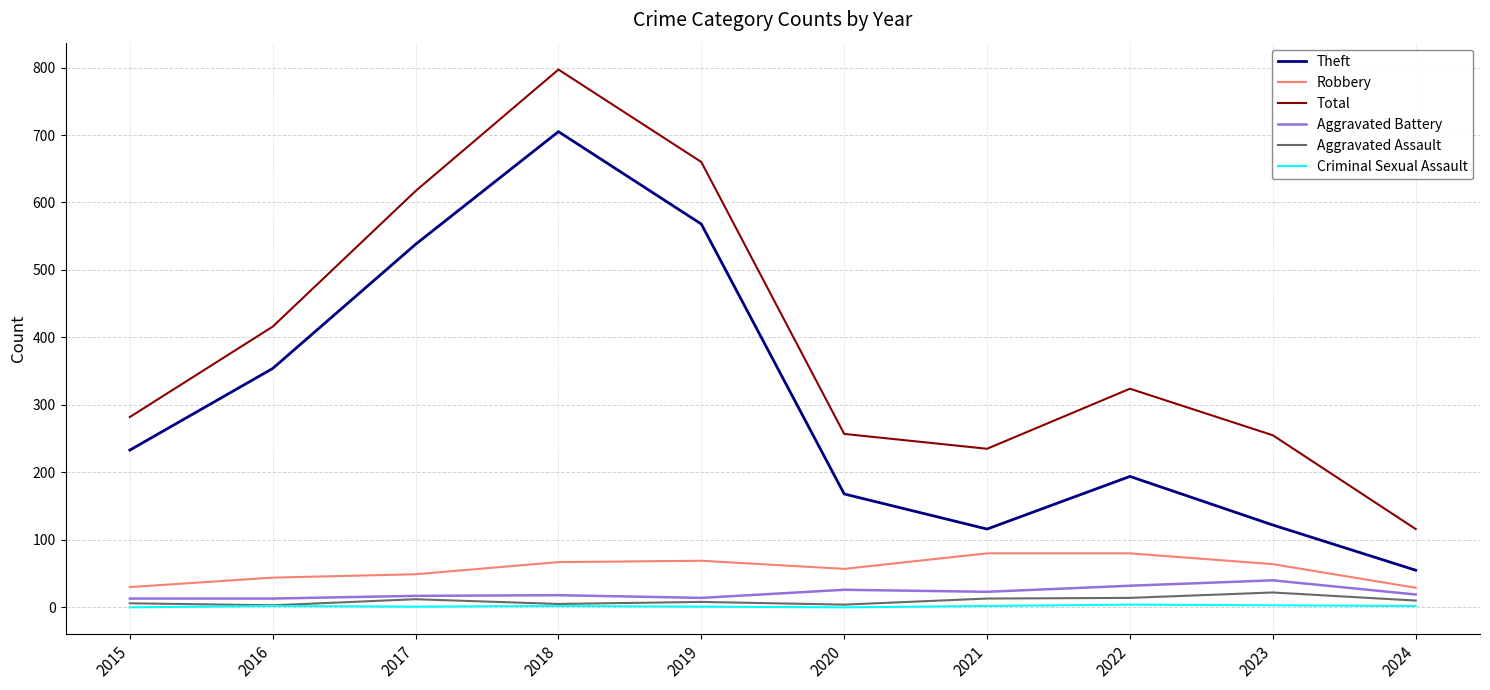

True or false: Total and Criminal Sexual Assault intersect in this chart.

False